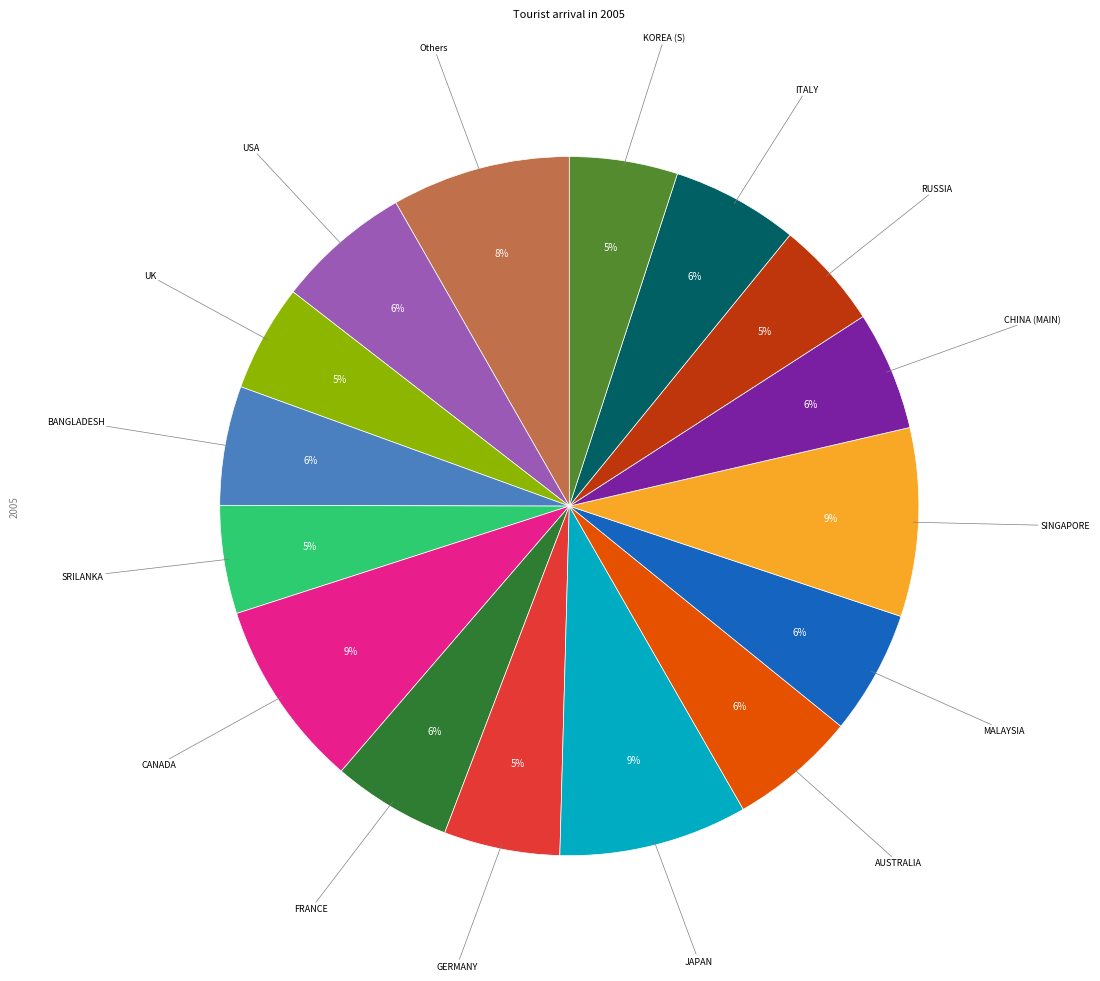

Is there any slice that represents more than half of the pie?

No